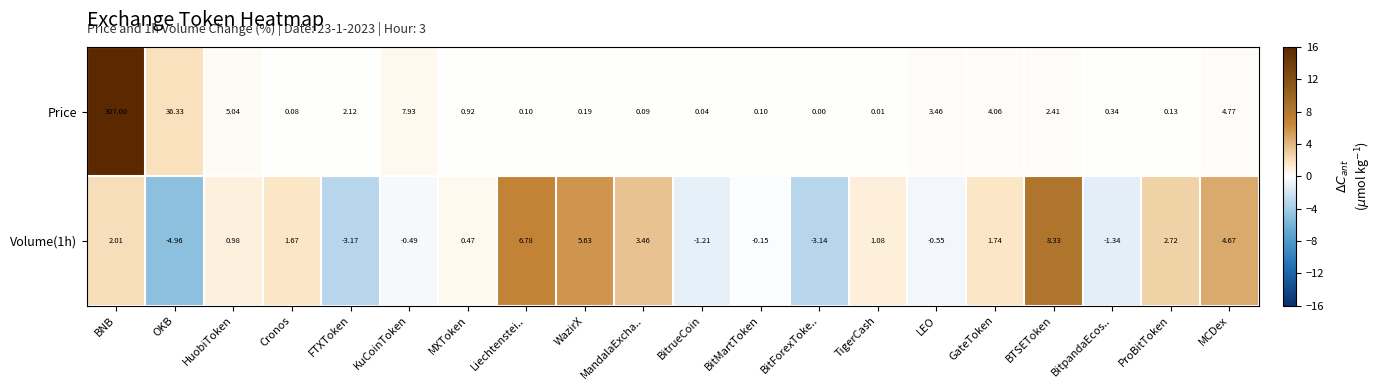

List the labels in order of Volume(1h) value, smallest first.

OKB, FTXToken, BitForexToke.., BitpandaEcos.., BitrueCoin, LEO, KuCoinToken, BitMartToken, MXToken, HuobiToken, TigerCash, Cronos, GateToken, BNB, ProBitToken, MandalaExcha.., MCDex, WazirX, Liechtenstei.., BTSEToken